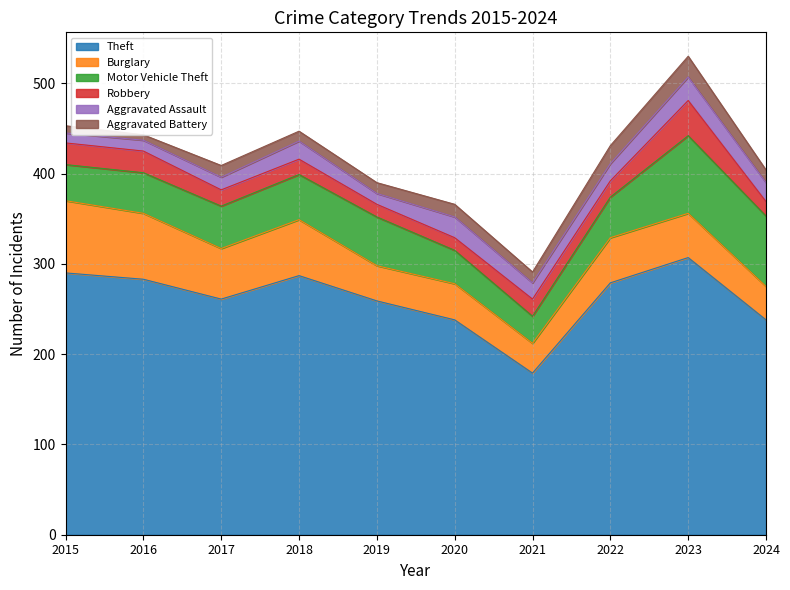

What is the difference between the highest and lowest values at 2019?

247